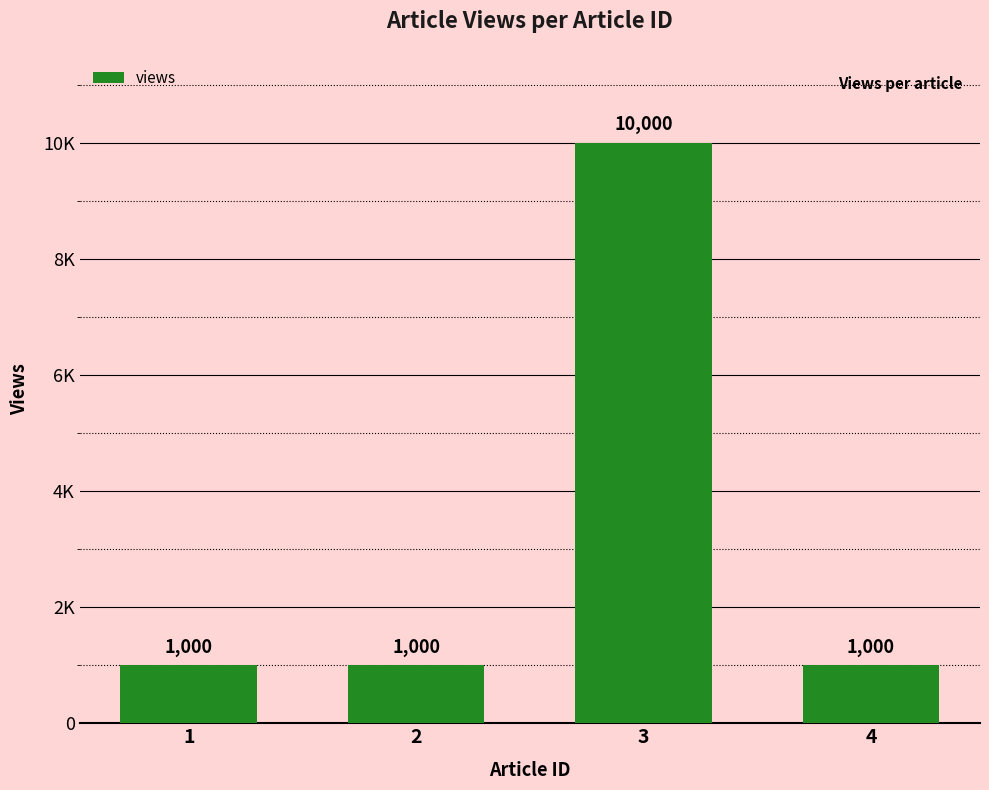

Which category has the highest value across all series?

3